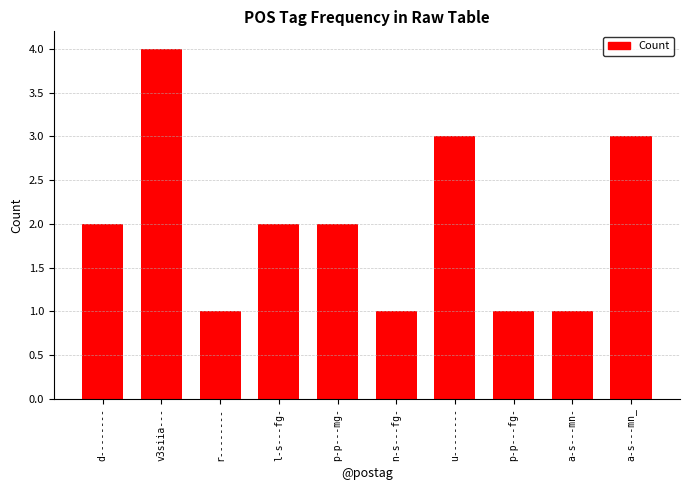

What is the ratio of the value at p-p---fg- to the value at a-s---mn-?

1.0